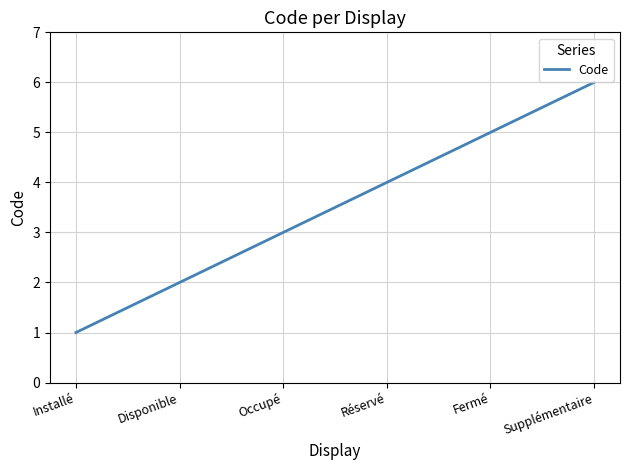

Reading right to left, what are all the values shown in this chart?

Supplémentaire=6	Fermé=5	Réservé=4	Occupé=3	Disponible=2	Installé=1